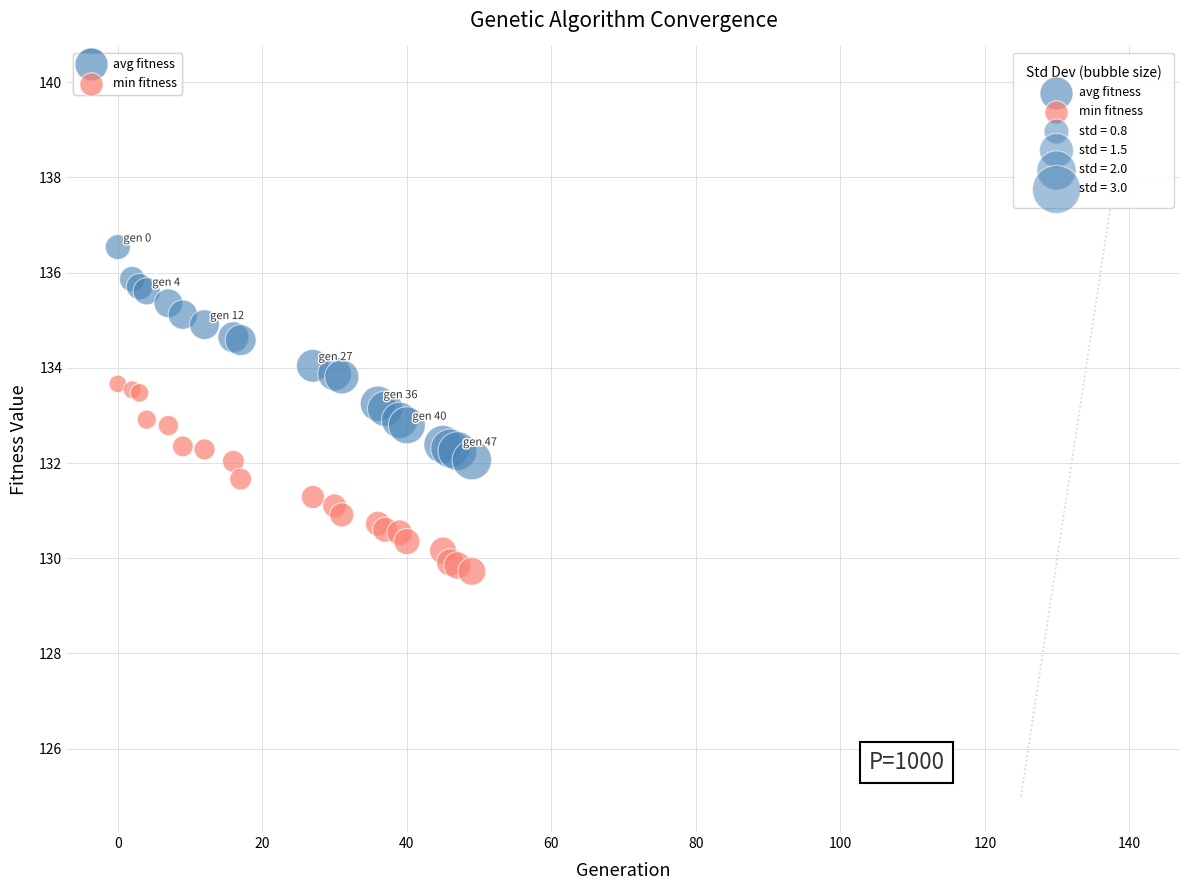

Which series contains the highest Y value?

avg fitness